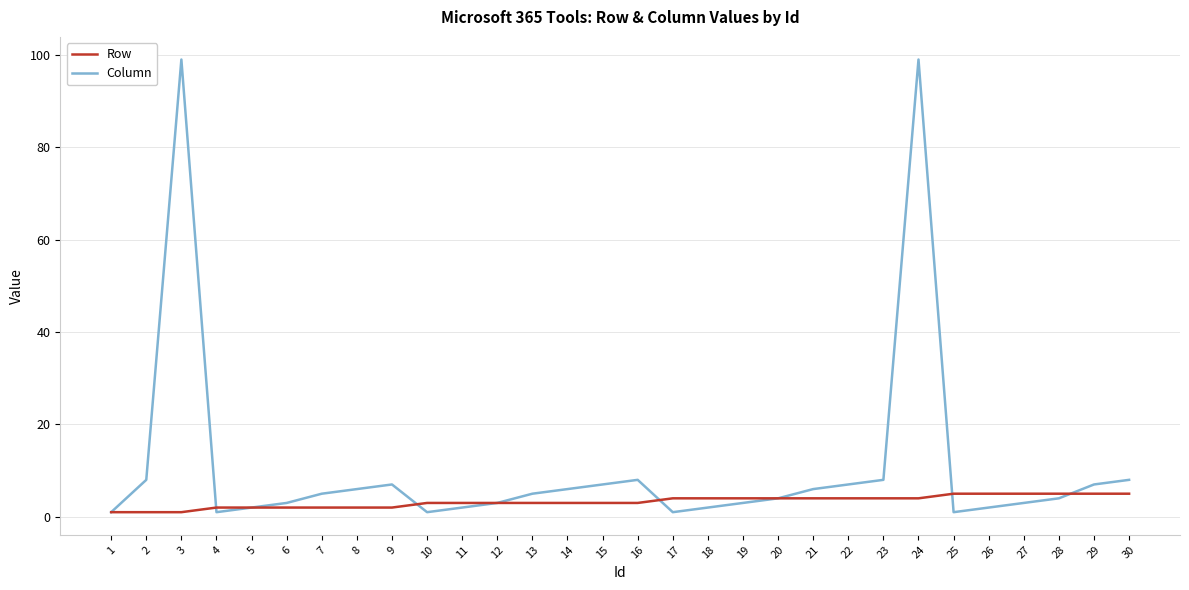

How many categories are shown in the chart?

30